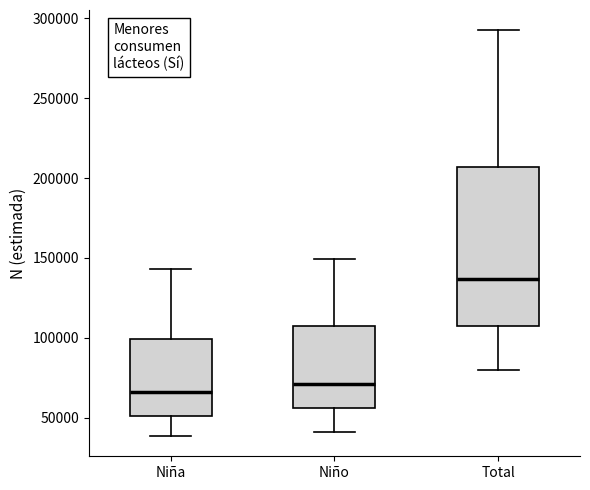

Reading left to right, transcribe this box plot: for each box, give where its median line is, the range the box spans, and where its two whiskers end, as read against the y-axis. The values are not printed on the chart, so give them approximately, as read against the axis.

Niña: median 65000, box 50000 to 100000, whiskers 40000 to 145000
Niño: median 70000, box 55000 to 110000, whiskers 40000 to 150000
Total: median 135000, box 105000 to 205000, whiskers 80000 to 290000